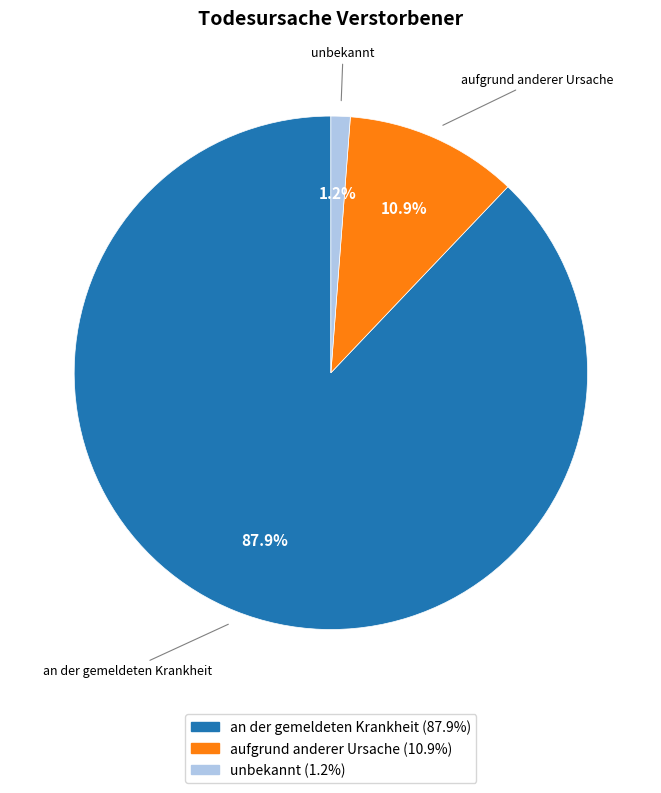

How many slices are in this pie chart?

3